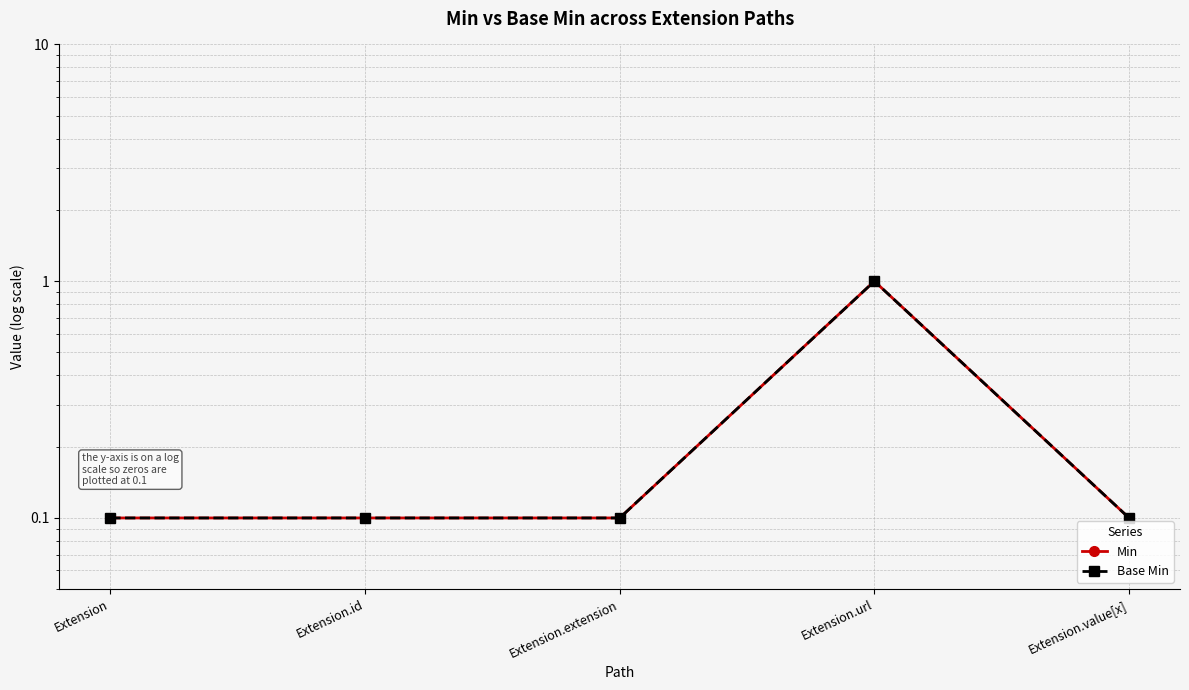

Is it true that Base Min equals 0.1 at Extension.extension?

True